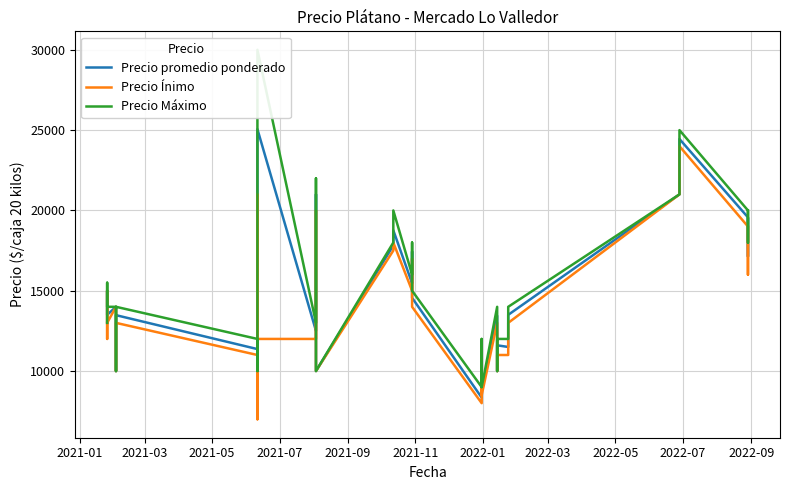

Reading right to left, extract all data points from this chart.

Precio promedio ponderado: 19476	17134	19569	24447	21000	13500	11500	11603	10000	13438	8780	11558	11604	8346	14560	17438	15500	15467	18762	18000	17818	10000	21000	14424	12500	25060	21500	8929	10898	11368	13480	12273	11556	10000	14000	13500	15000	14658	13680	13000
Precio Ínimo: 19000	16000	19000	24000	21000	13000	11000	11000	10000	13000	8500	11000	11000	8000	14000	17000	15000	15000	18000	18000	17500	10000	20000	14000	12000	12000	21000	7000	9000	11000	13000	12000	11000	10000	14000	13000	15000	14000	12000	13000
Precio Máximo: 20000	18000	20000	25000	21000	14000	12000	12000	10000	14000	9000	12000	12000	9000	15000	18000	16000	16000	20000	18000	18000	10000	22000	15000	13000	30000	22000	10000	12000	12000	14000	12500	12000	10000	14000	14000	15000	15000	15500	13000